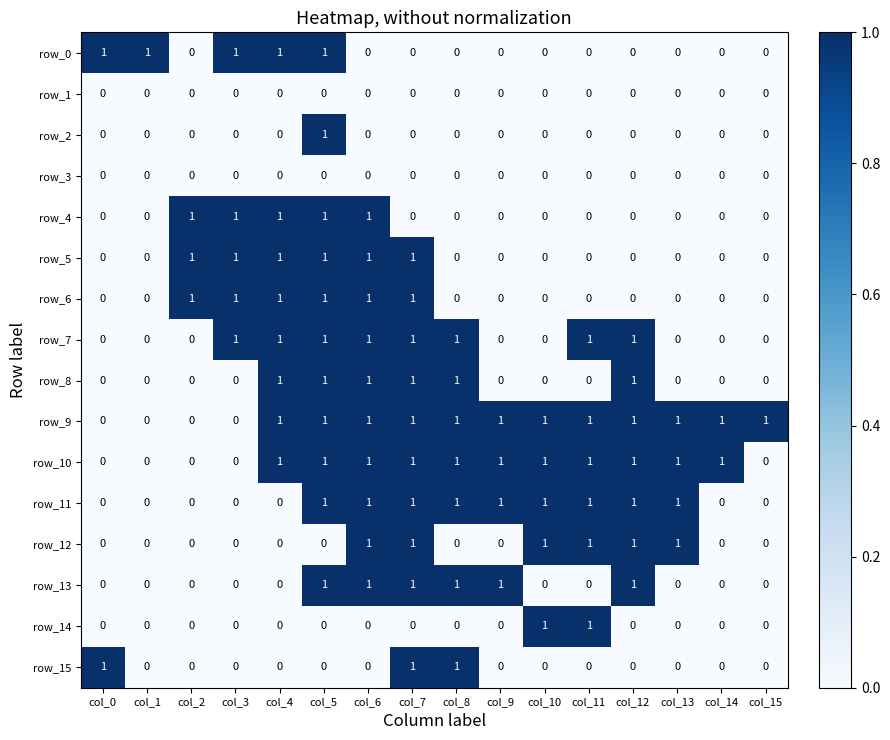

Count the number of data series in this chart.

16